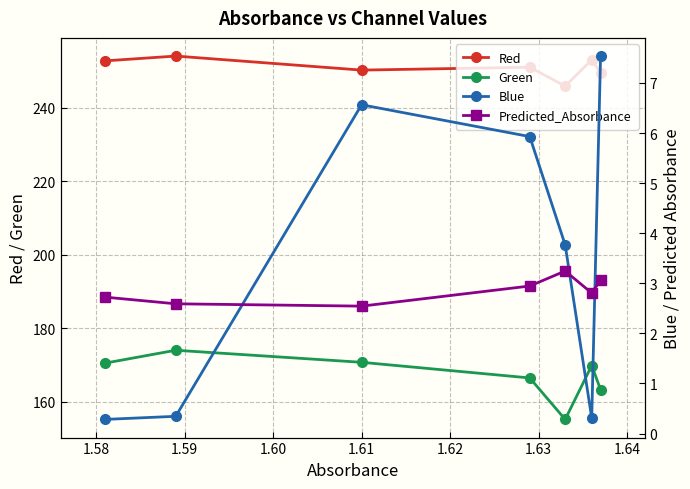

Rank the series at 1.59 from highest to lowest value.

Red, Green, Blue, Predicted_Absorbance